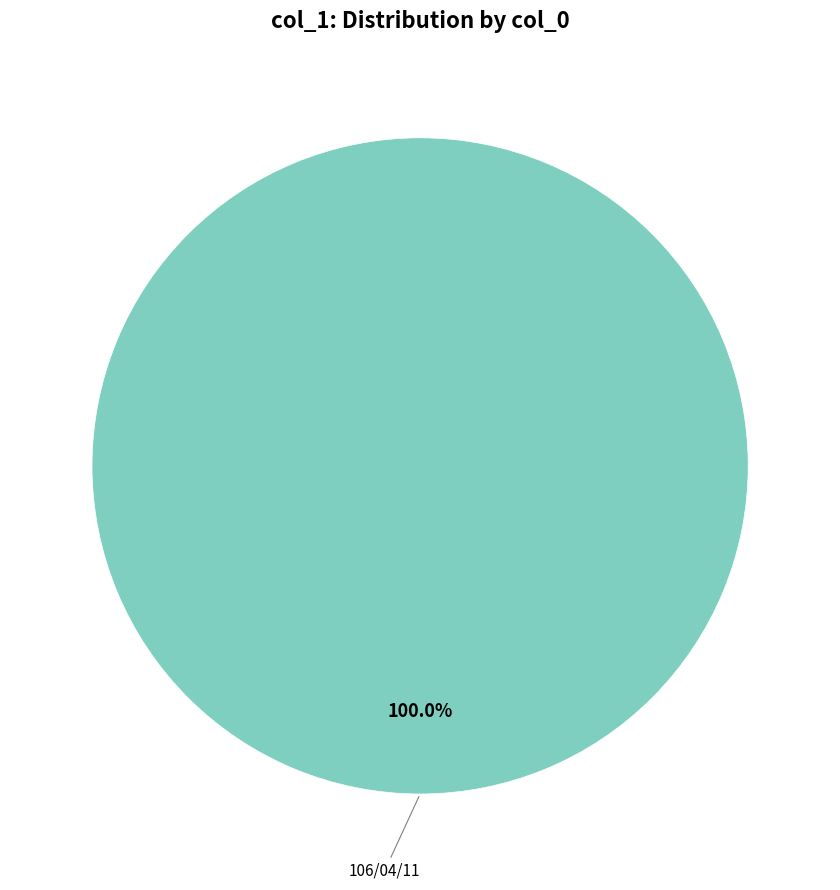

Is there any slice that represents more than half of the pie?

Yes